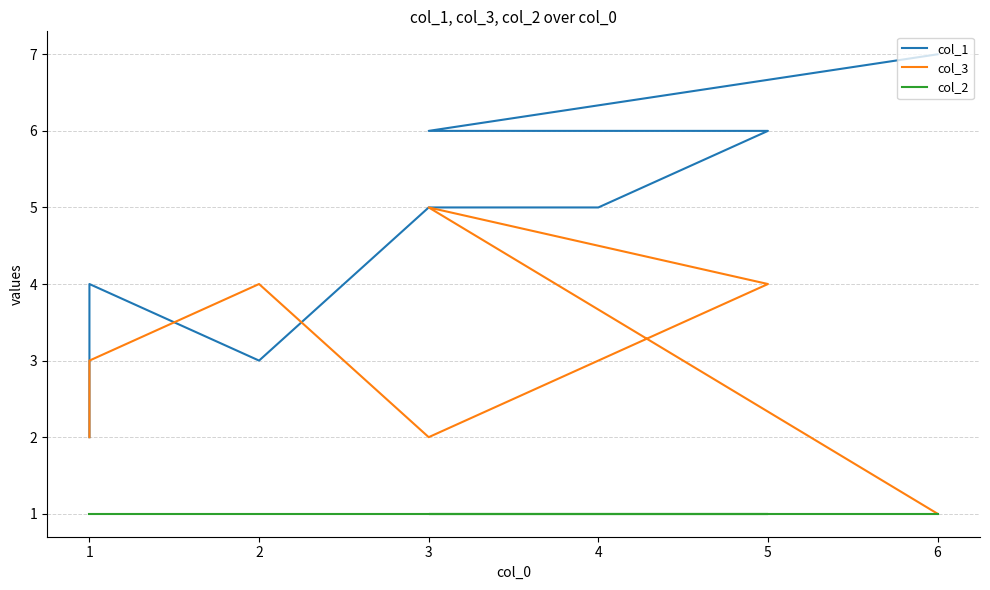

Rank the series by their average value, from highest to lowest.

col_1, col_3, col_2